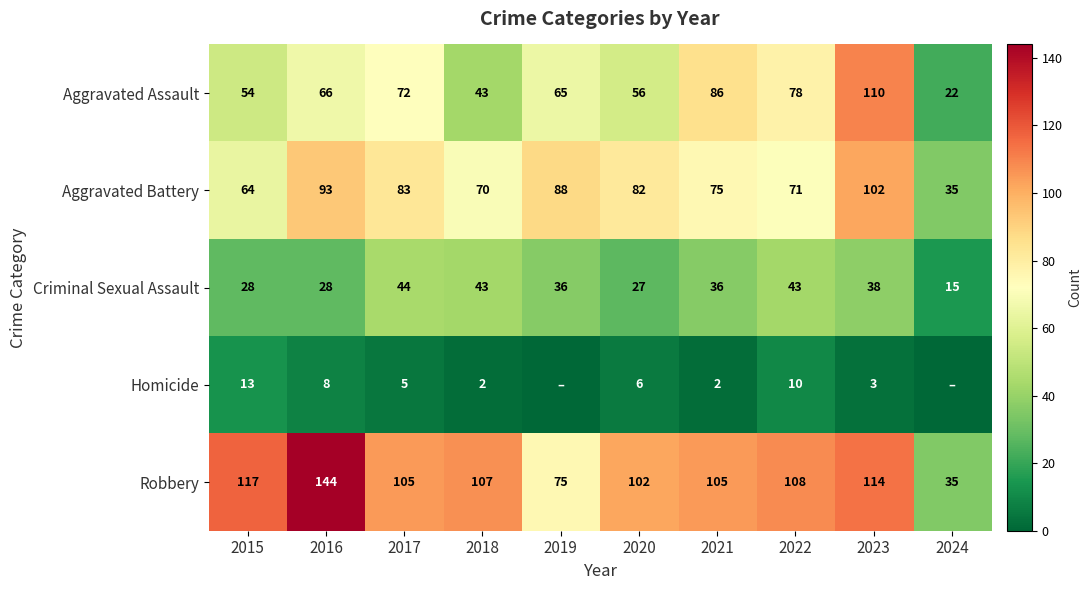

Where does the Criminal Sexual Assault series first go above 36?

2017